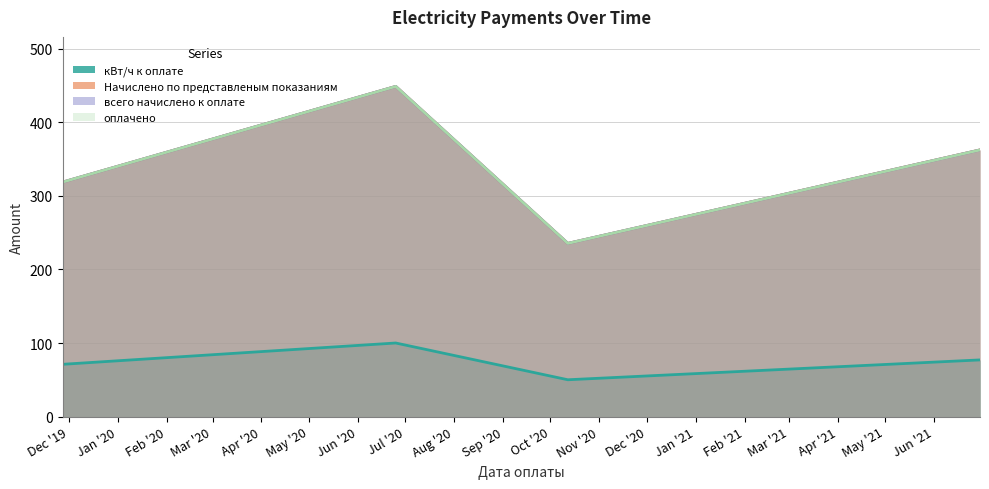

Reading left to right, transcribe all the data shown in this chart.

кВт/ч к оплате: 2019-11-27=71.0	2020-06-25=100.0	2020-10-12=50.0	2021-06-30=77.0
Начислено по представленым показаниям: 2019-11-27=318.8	2020-06-25=449.0	2020-10-12=235.5	2021-06-30=362.7
всего начислено к оплате: 2019-11-27=318.8	2020-06-25=449.0	2020-10-12=235.5	2021-06-30=362.6
оплачено: 2019-11-27=318.8	2020-06-25=449.0	2020-10-12=235.5	2021-06-30=362.6